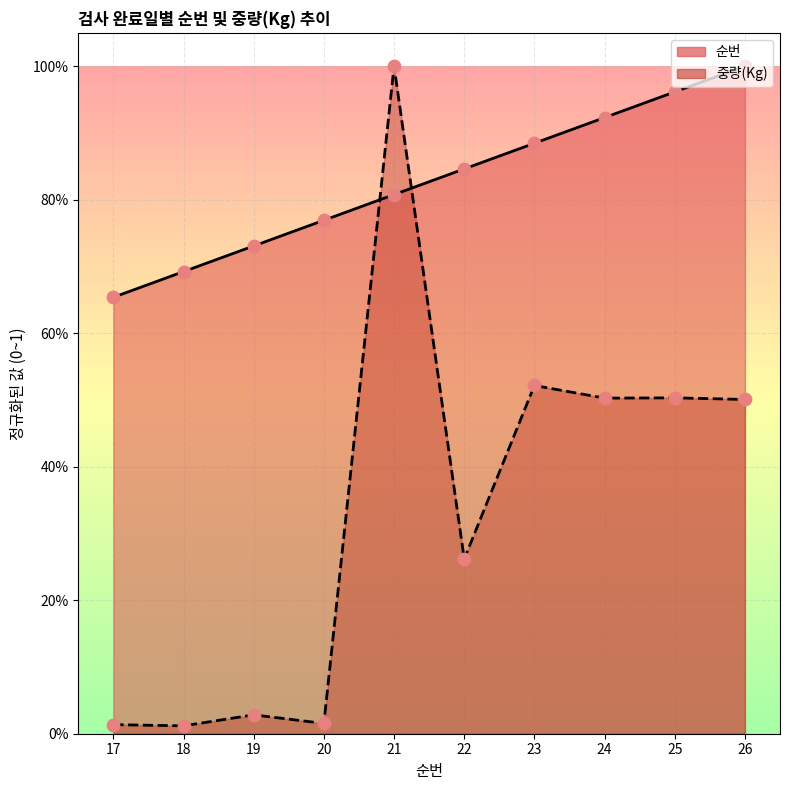

Which series reaches the minimum Y coordinate?

중량(Kg)